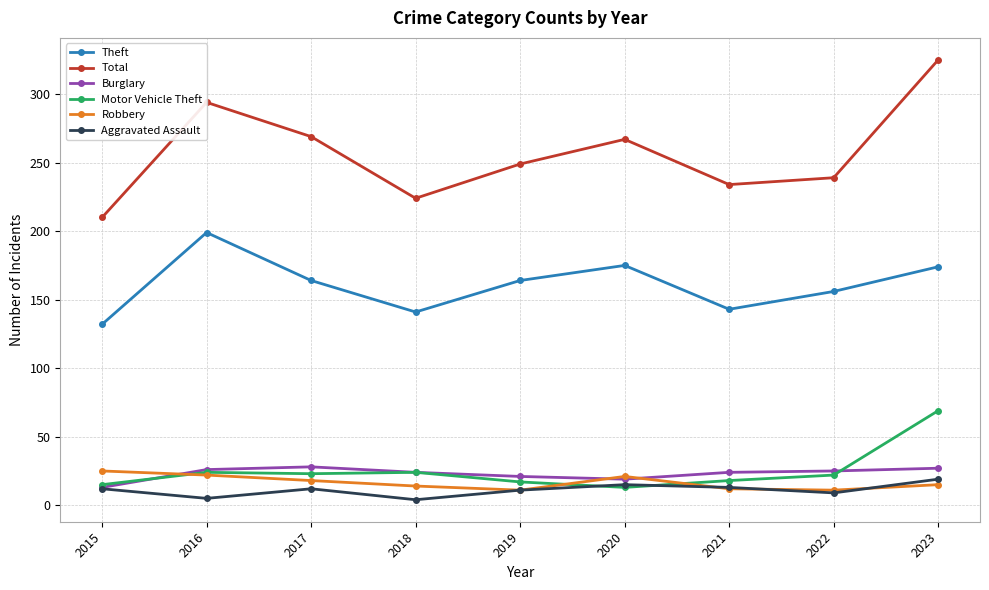

What is the spread (max minus min) of values at 2016?

289